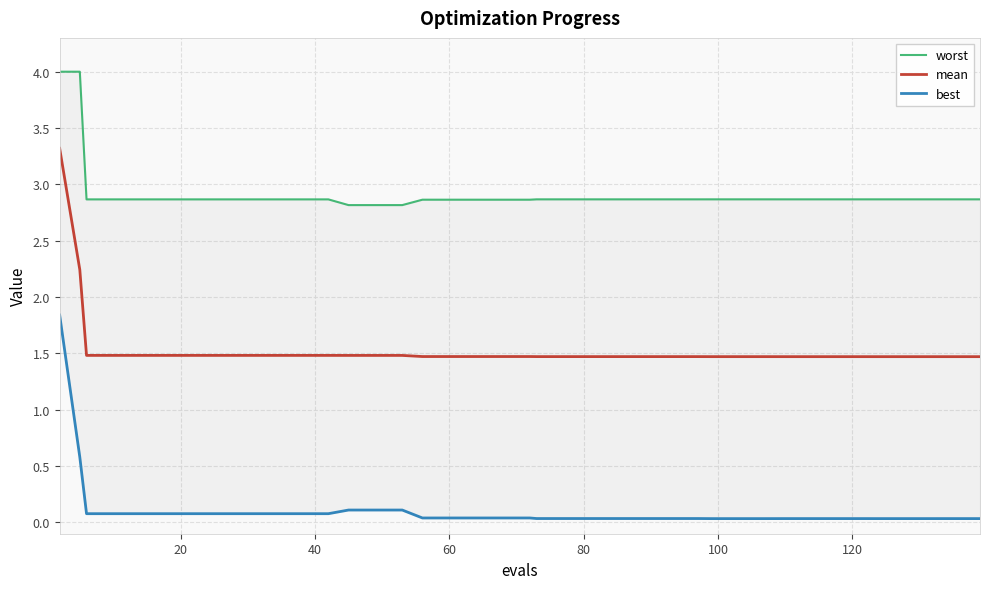

At how many categories does at least one series exceed 1?

40